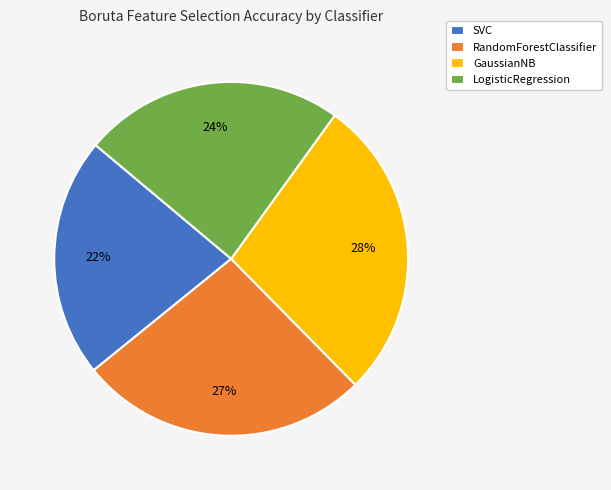

Do SVC and RandomForestClassifier together represent more than half of the pie?

No